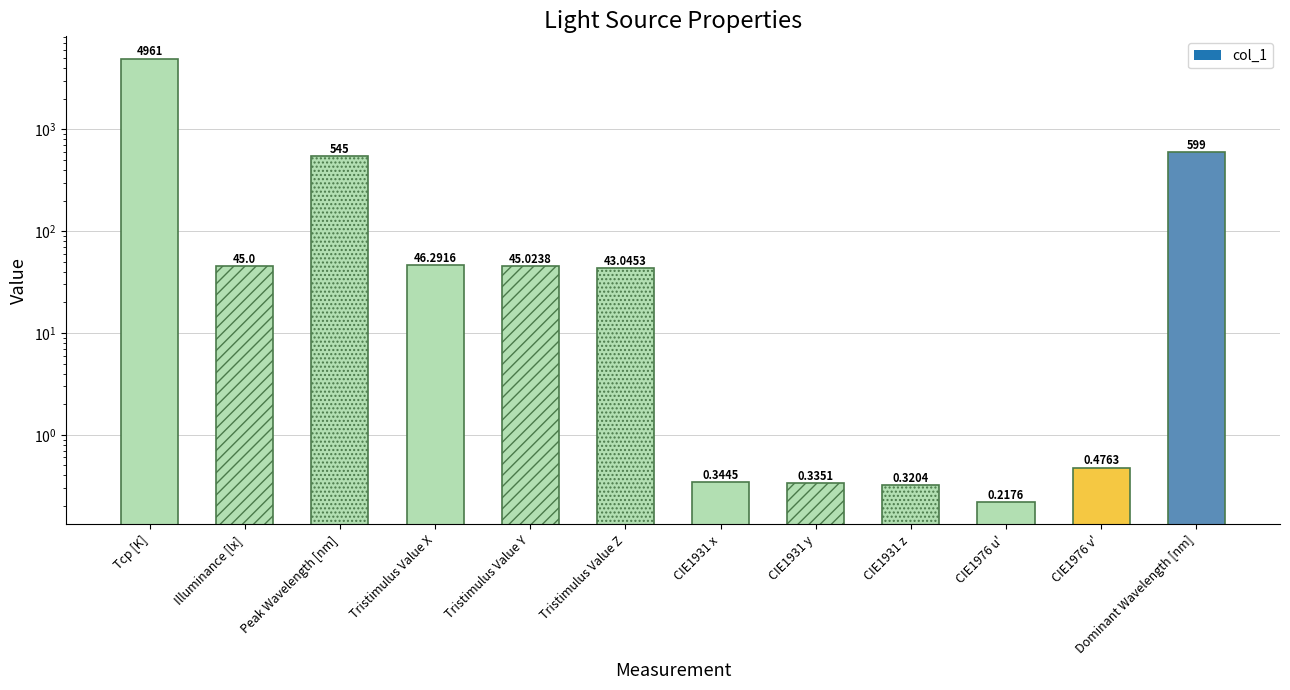

Reading right to left, transcribe all the data shown in this chart.

599.0	0.5	0.2	0.3	0.3	0.3	43.0	45.0	46.3	545.0	45.0	4961.0